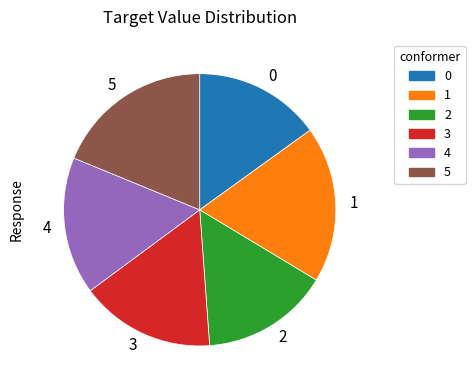

How many slices are in this pie chart?

6